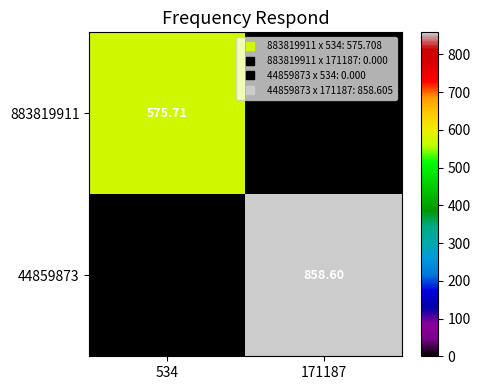

List the series in order of their overall mean, lowest first.

883819911, 44859873